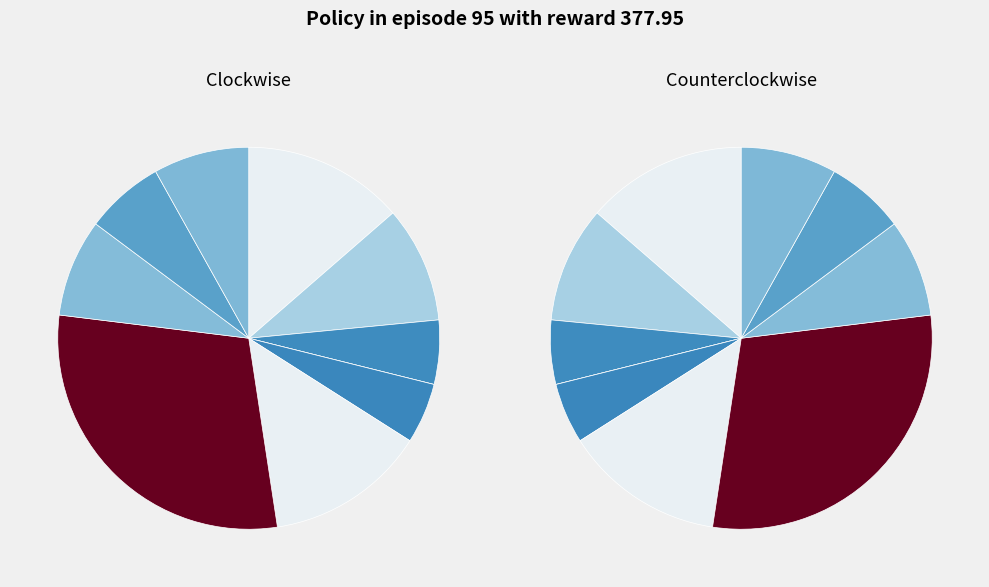

To the nearest percent, what portion does signal segment 1 represent?

14%